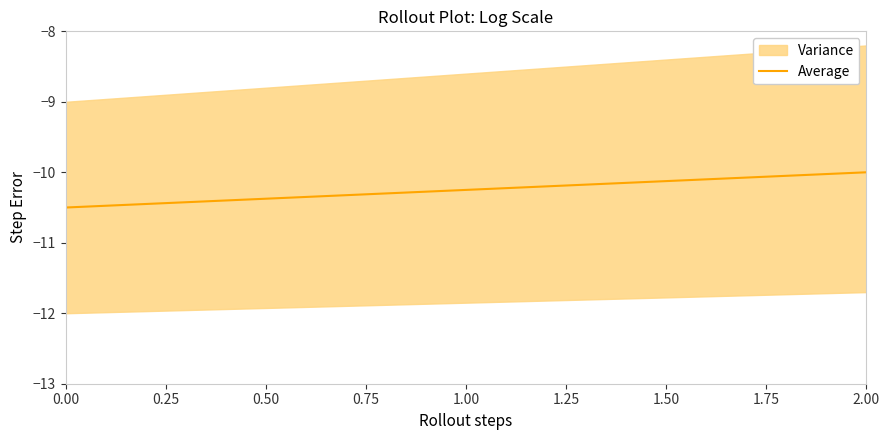

What is the lowest value of the Average series?

-10.5